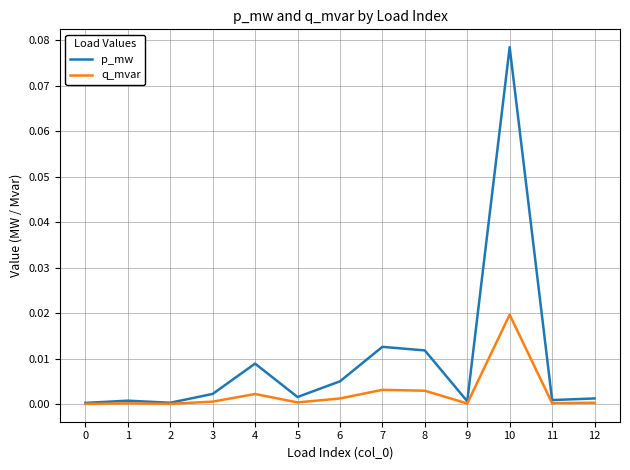

List the series in order of their overall mean, highest first.

p_mw, q_mvar